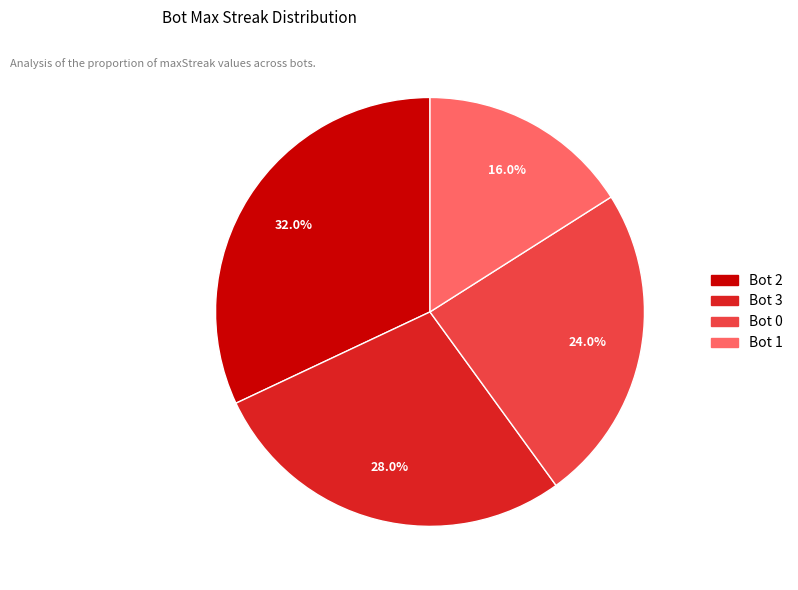

Is there a majority slice in this chart?

No